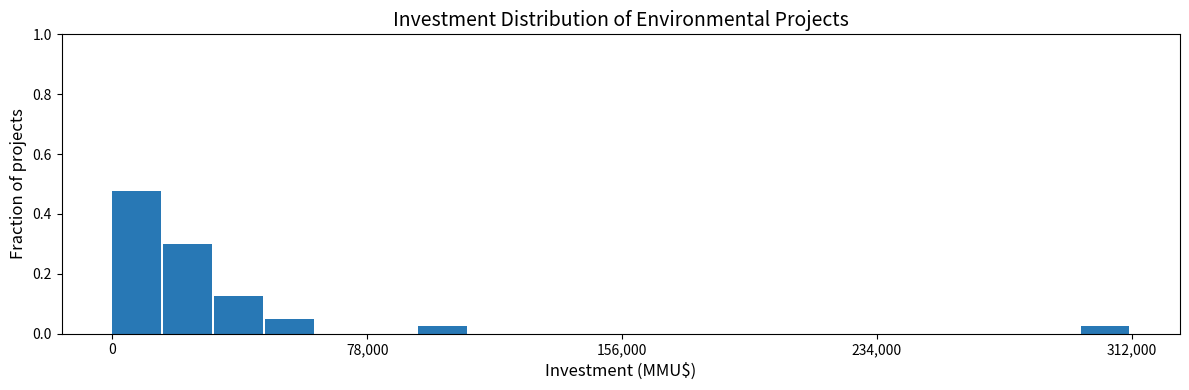

Around what value on the x-axis is the tallest bar? Give the approximate position of its centre, as read against the axis.

10000